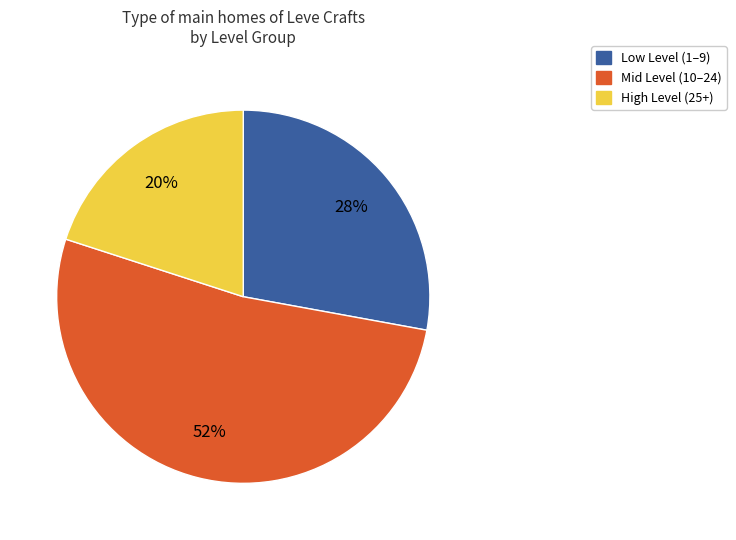

To the nearest percent, what is the difference between the largest and smallest slice percentages?

32%